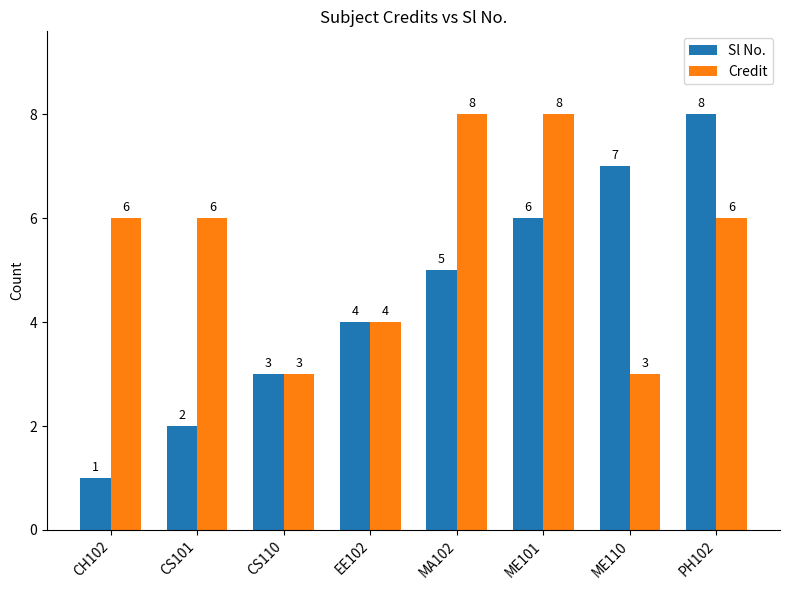

How many series are shown in this chart?

2